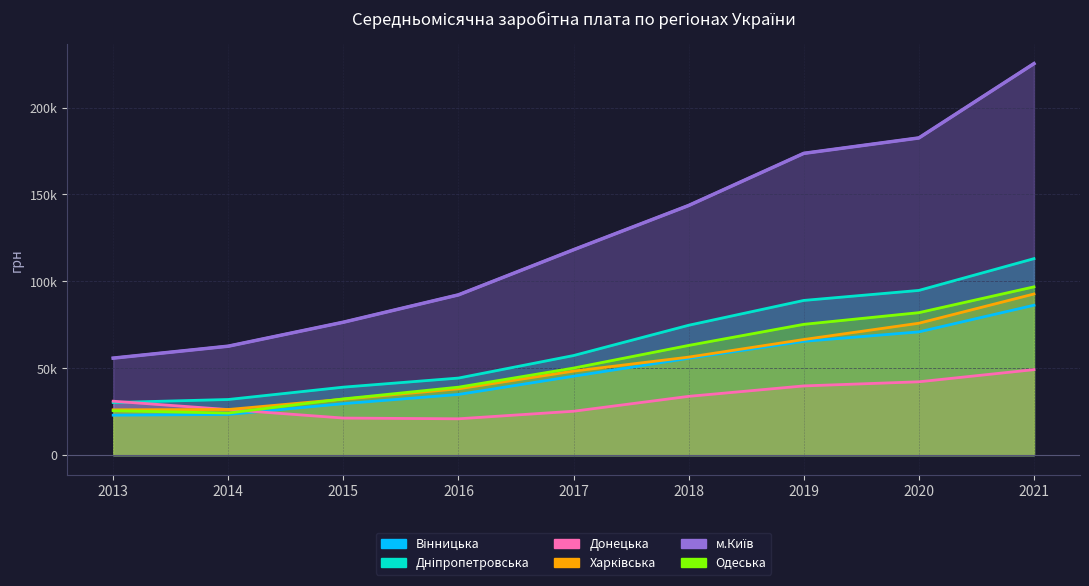

Which has a higher value, 2015 or 2014?

2015